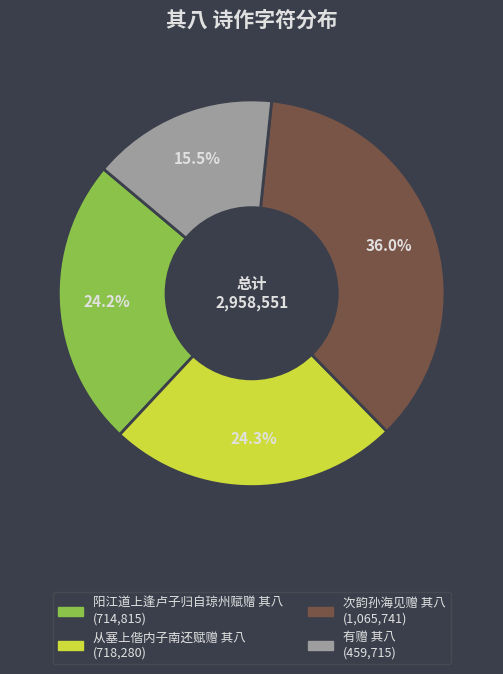

To the nearest percent, what is the difference between the 次韵孙海见赠 其八 and 有赠 其八 slice percentages?

20%